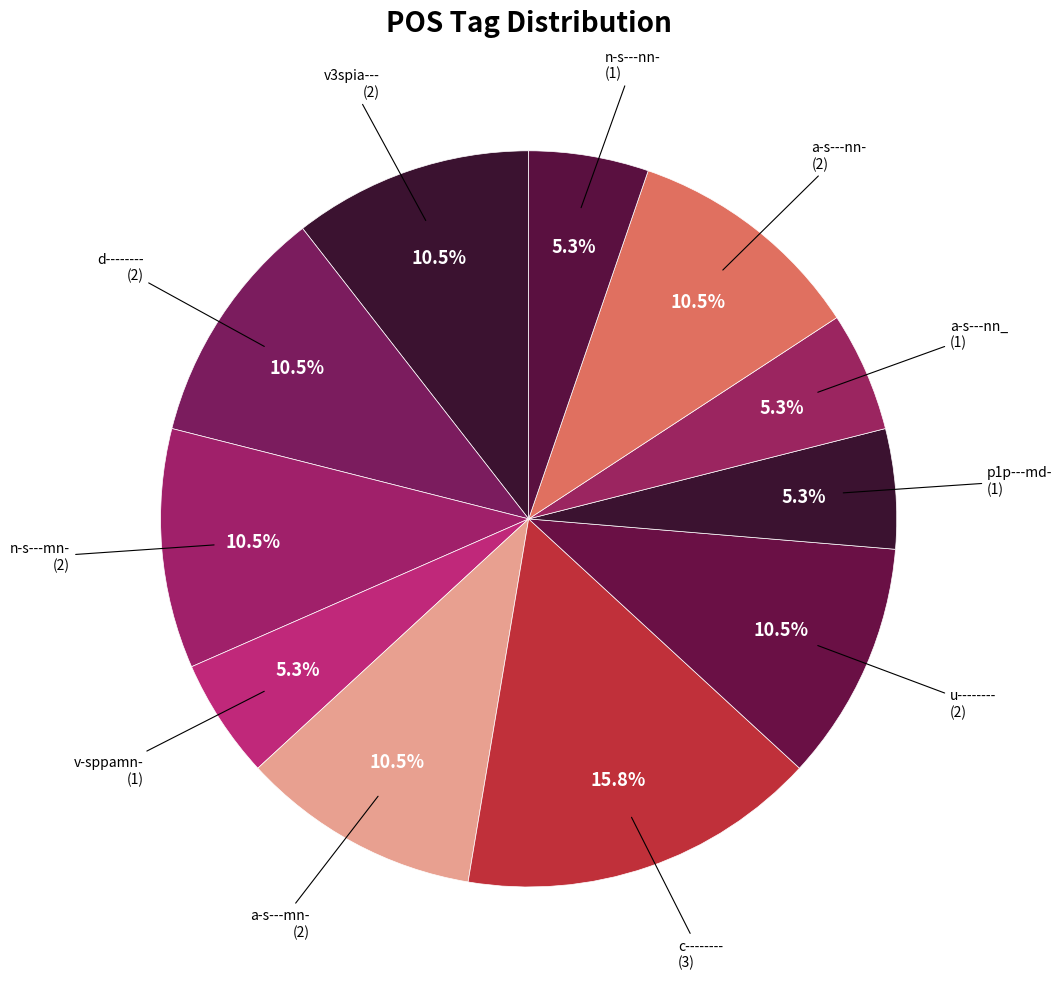

How many slices are in this pie chart?

11